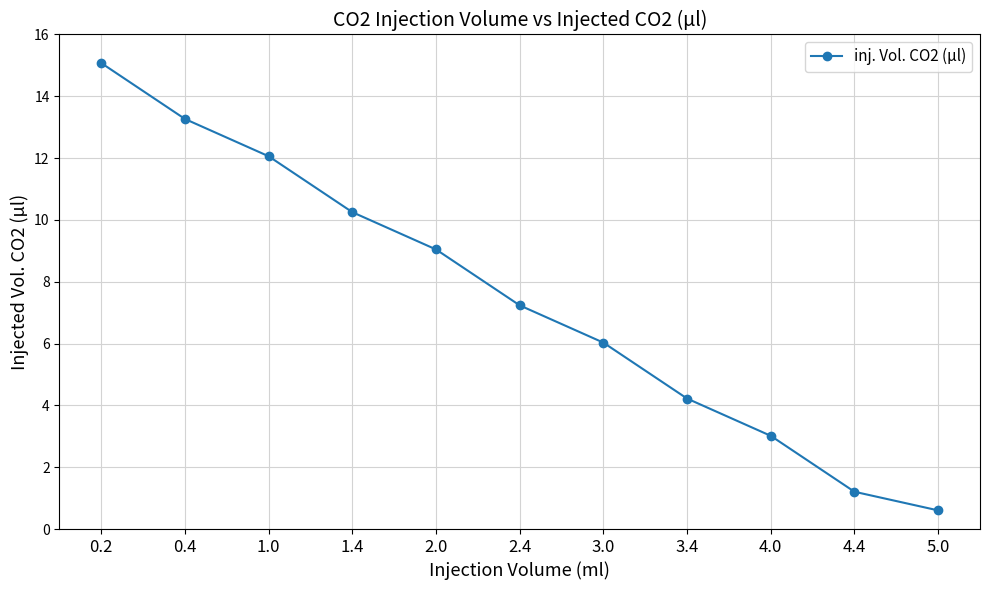

How many data points are above 7?

6